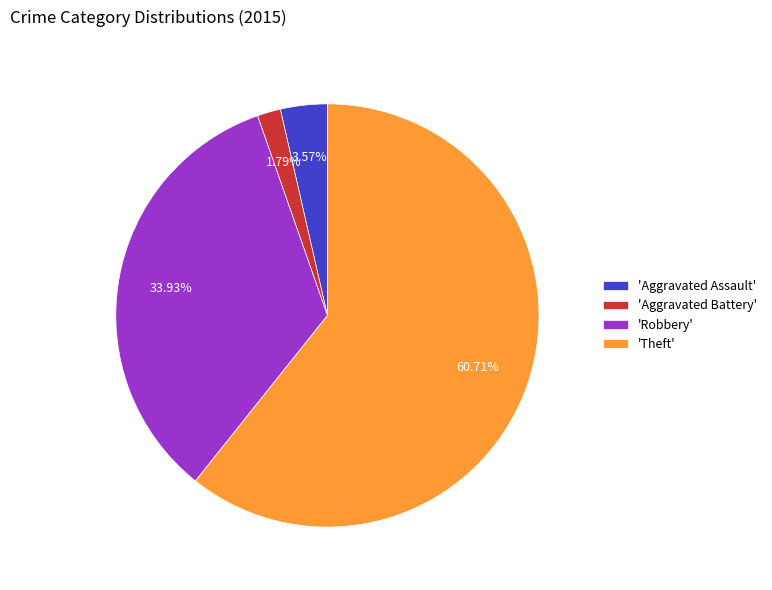

What is the smallest slice in the pie chart?

'Aggravated Battery'